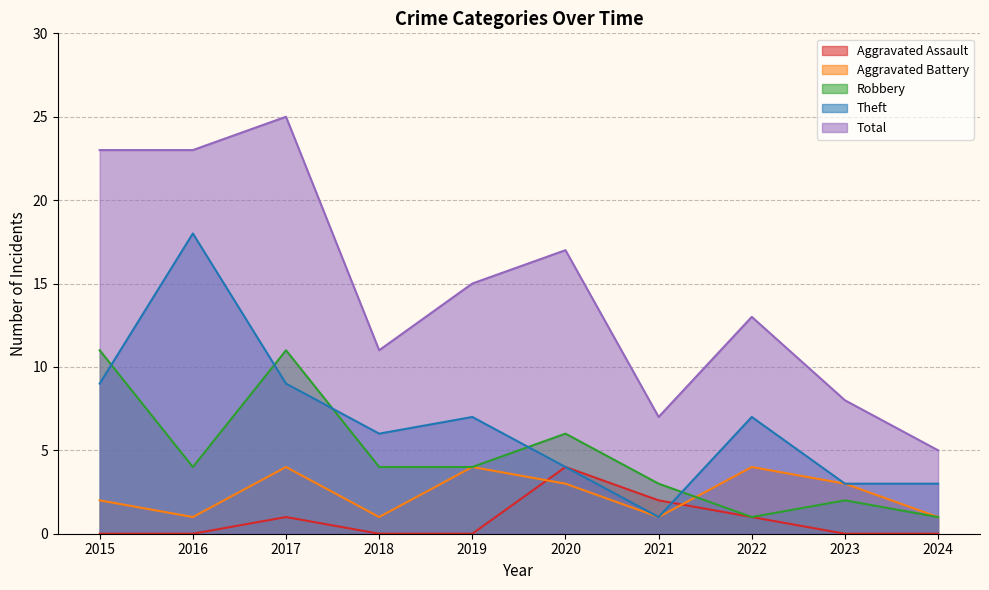

Which series has the largest total across all categories?

Total